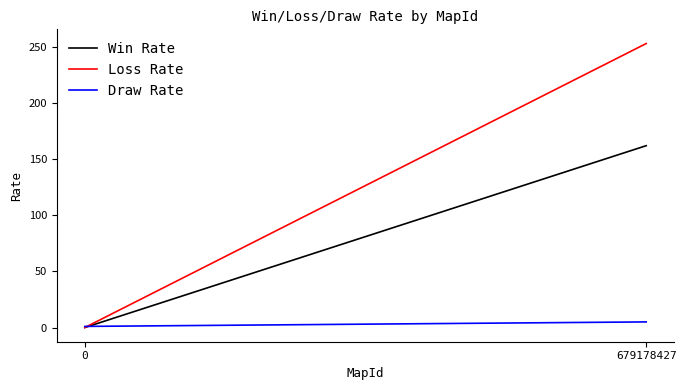

At which label does Loss Rate reach its peak?

679178427